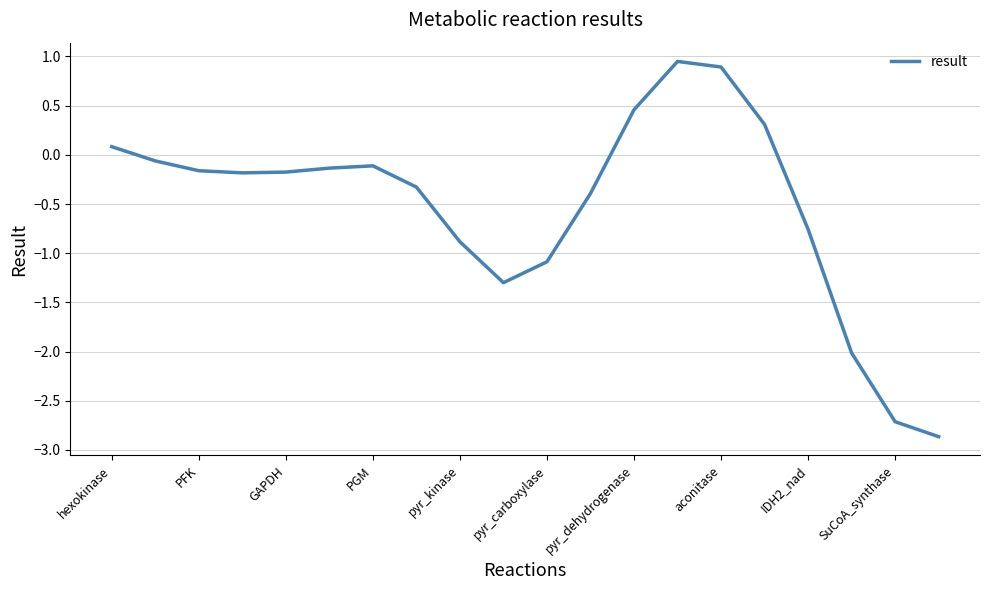

What is the difference between the maximum and minimum values?

3.8